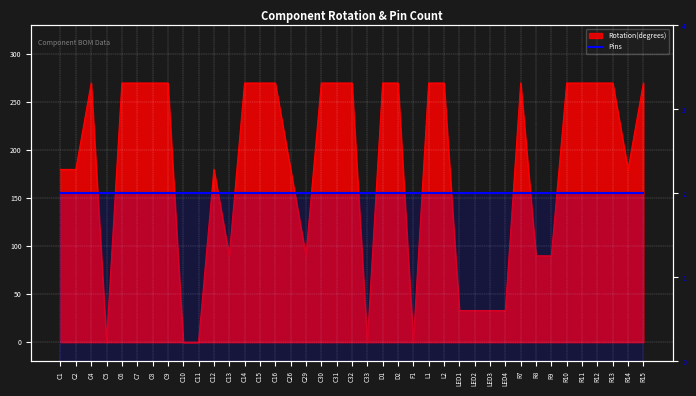

How many points are higher than both their immediate neighbors (excluding endpoints)?

3